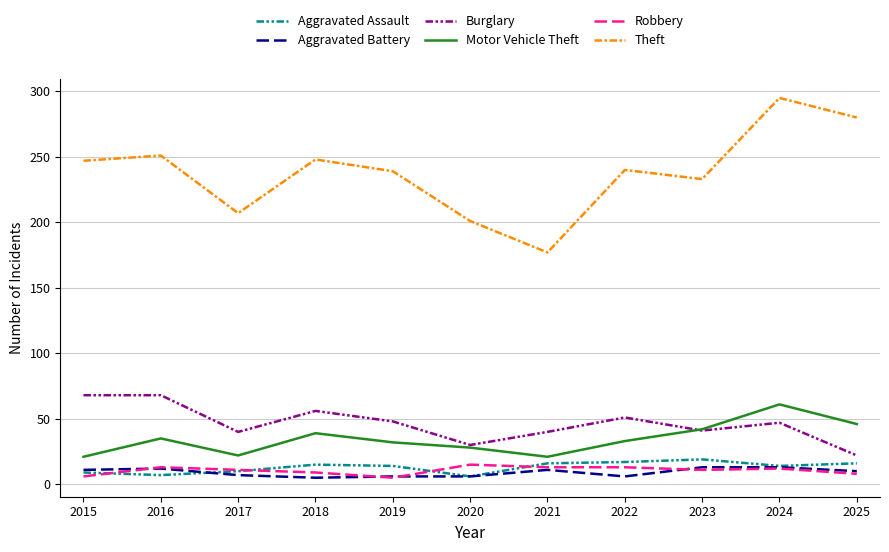

What is the sum of all Motor Vehicle Theft values?

380